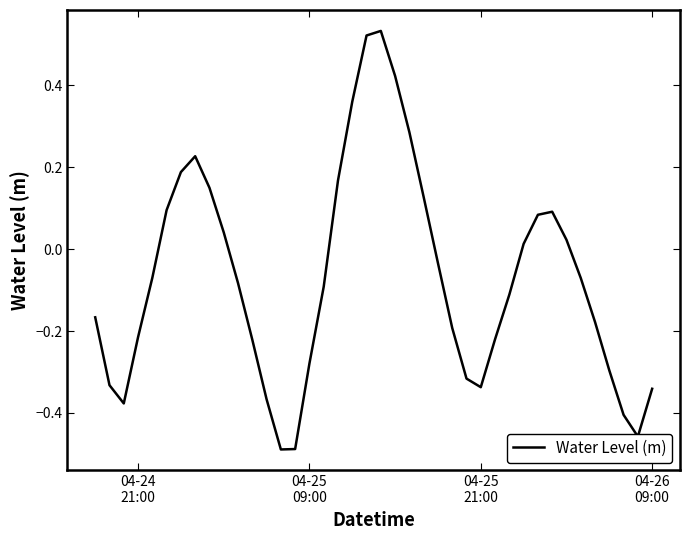

True or false: there are more than 0 points higher than both neighbors.

True